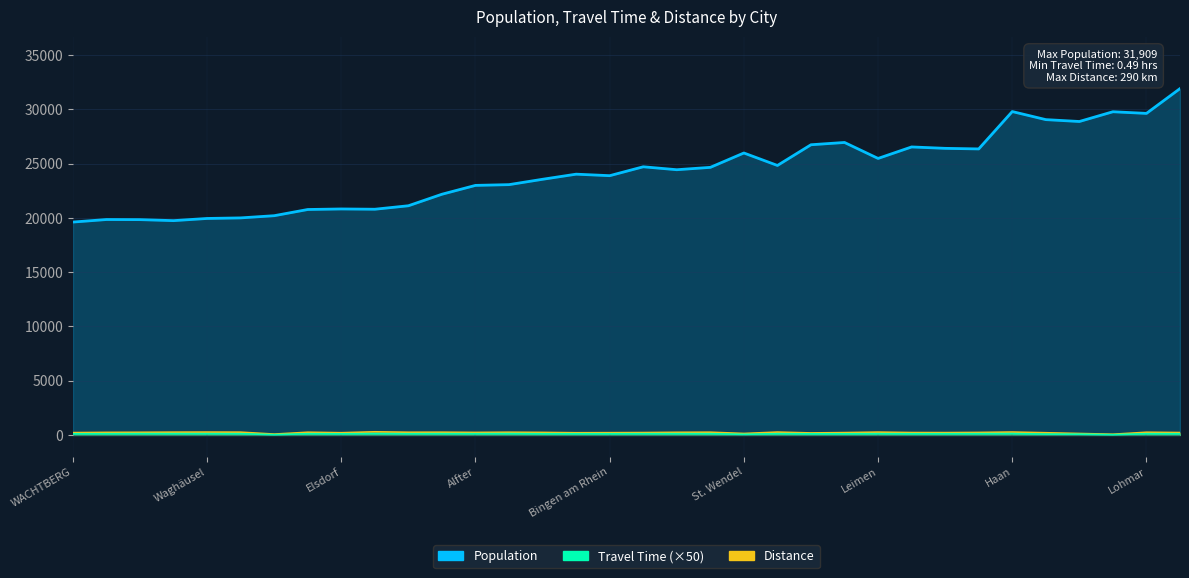

Where is the first local maximum for Travel Time?

Neunkirchen-Seelscheid